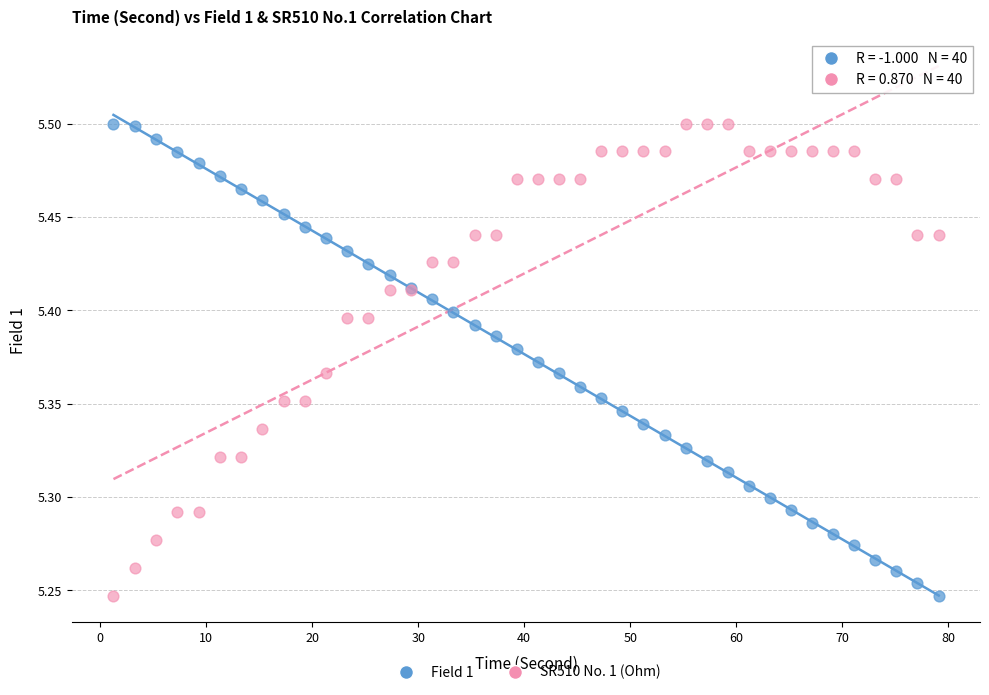

What is the X range (max minus min) for the scatter plot?

77.9